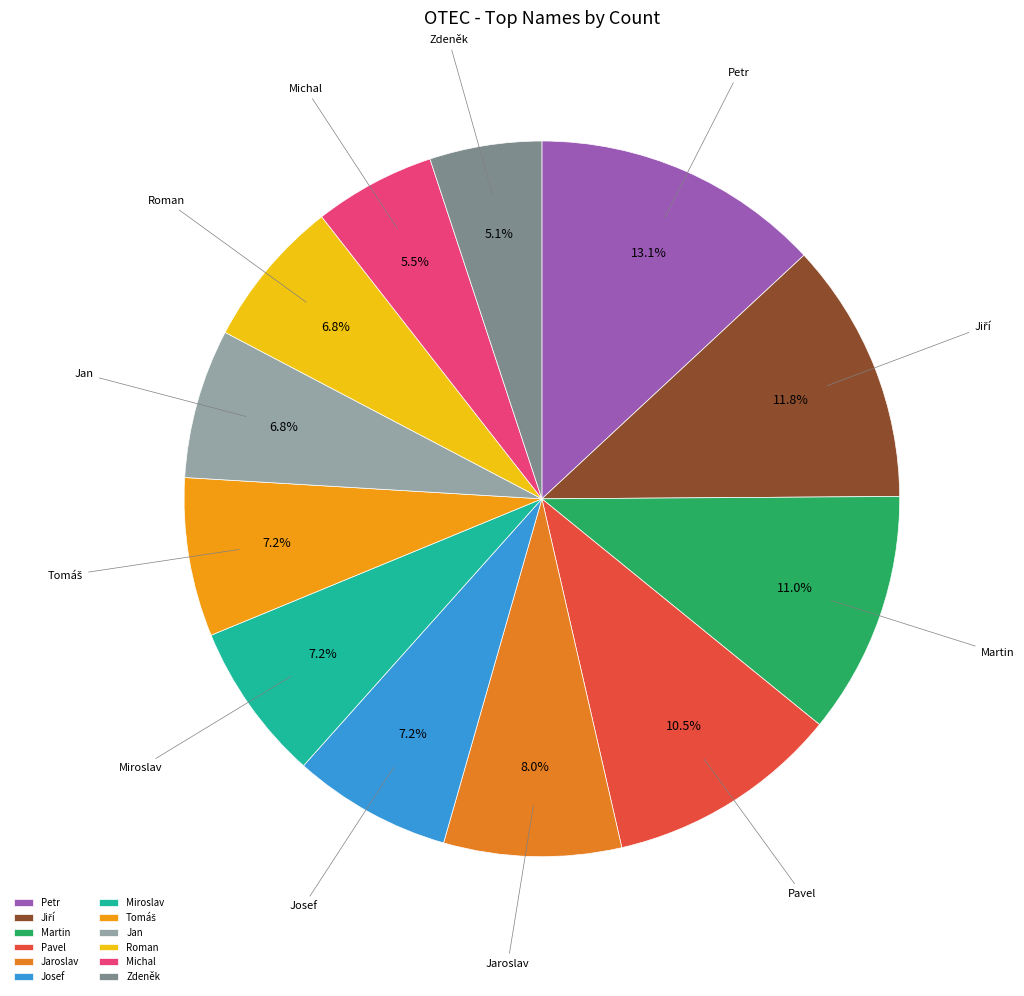

Which has a higher value, Jaroslav or Zdeněk?

Jaroslav